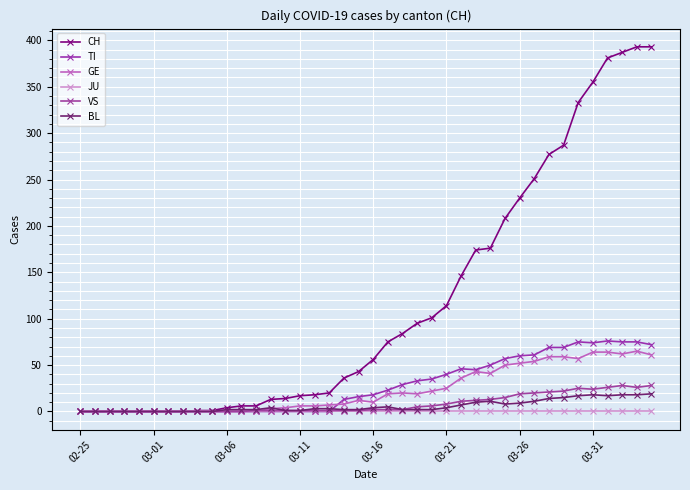

Is this an area chart (filled region under the line)?

No